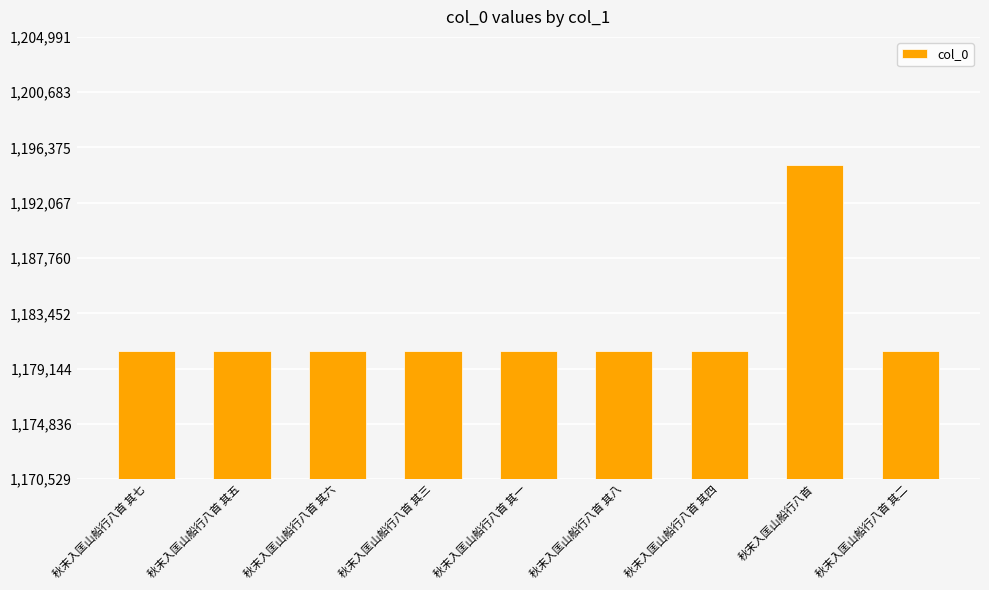

Is it true that the value at 秋末入匡山船行八首 其七 is 568265?

False